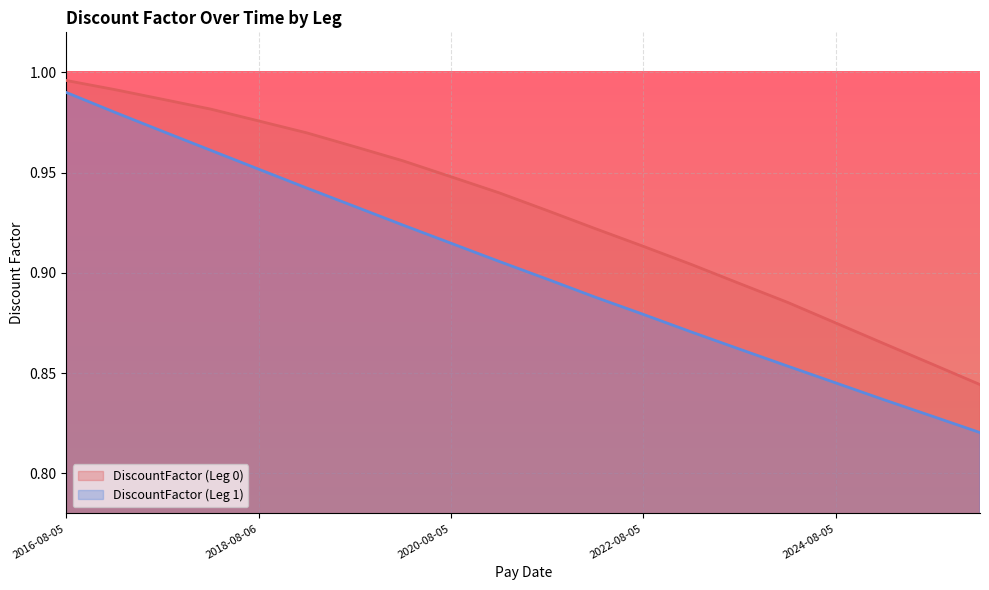

What is the label of the 4th point from the right?

2024-08-05